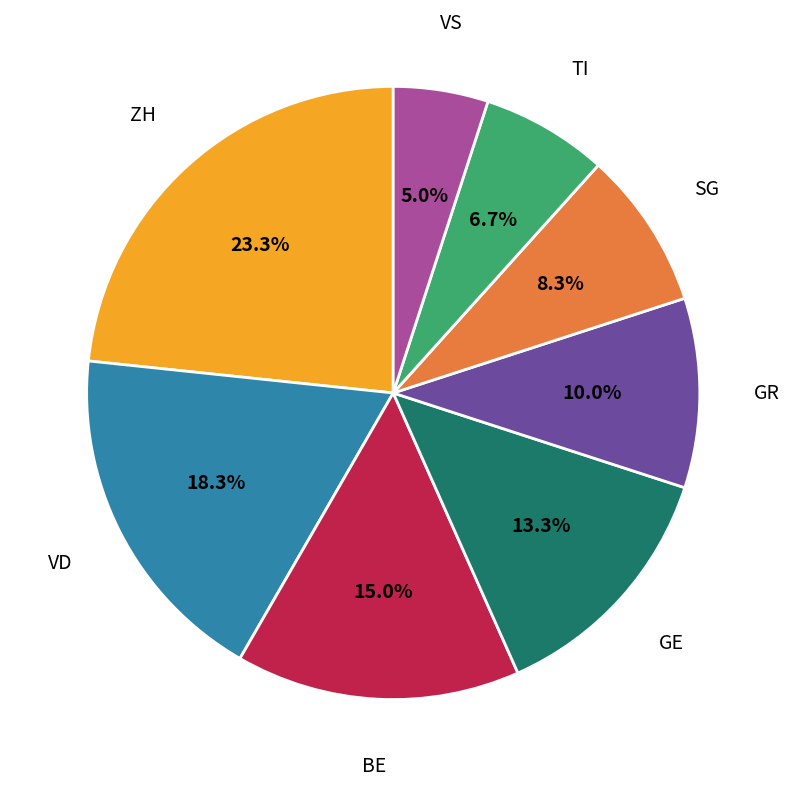

Approximately how many times larger is the value at TI compared to ZH?

0.3